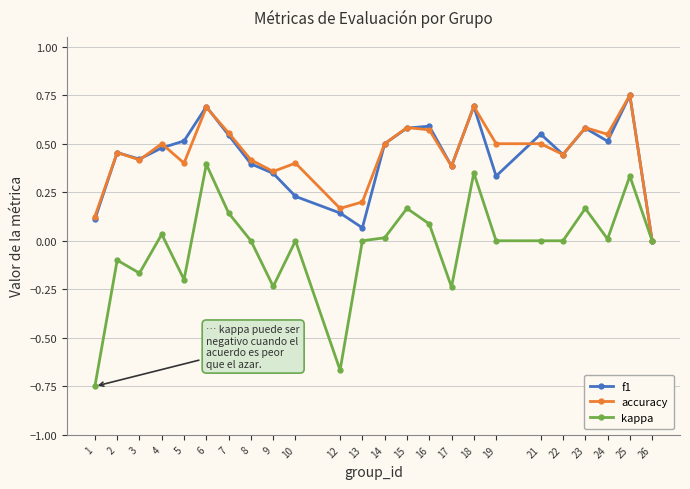

What is the total value across all series at 21?

1.0